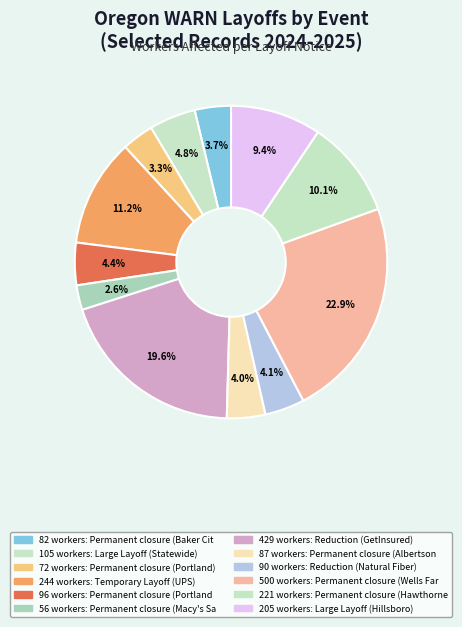

To the nearest percent, what is the average slice percentage?

8%